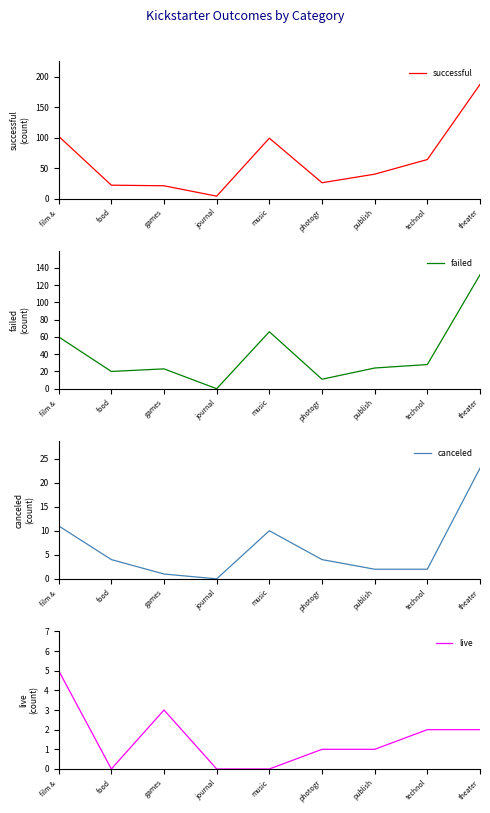

What is the spread (max minus min) of values at technol?

62